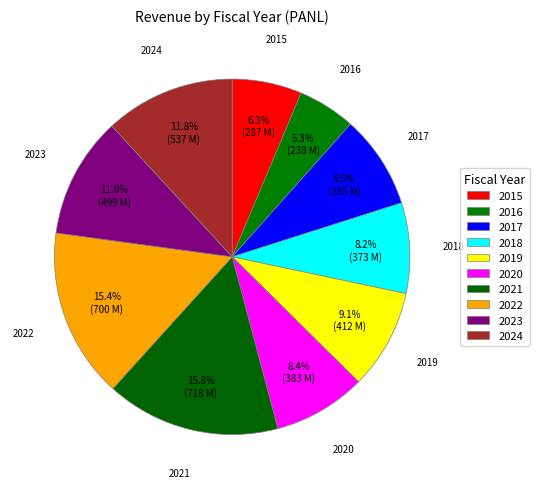

Rank the categories by value from lowest to highest.

2016, 2015, 2018, 2020, 2017, 2019, 2023, 2024, 2022, 2021